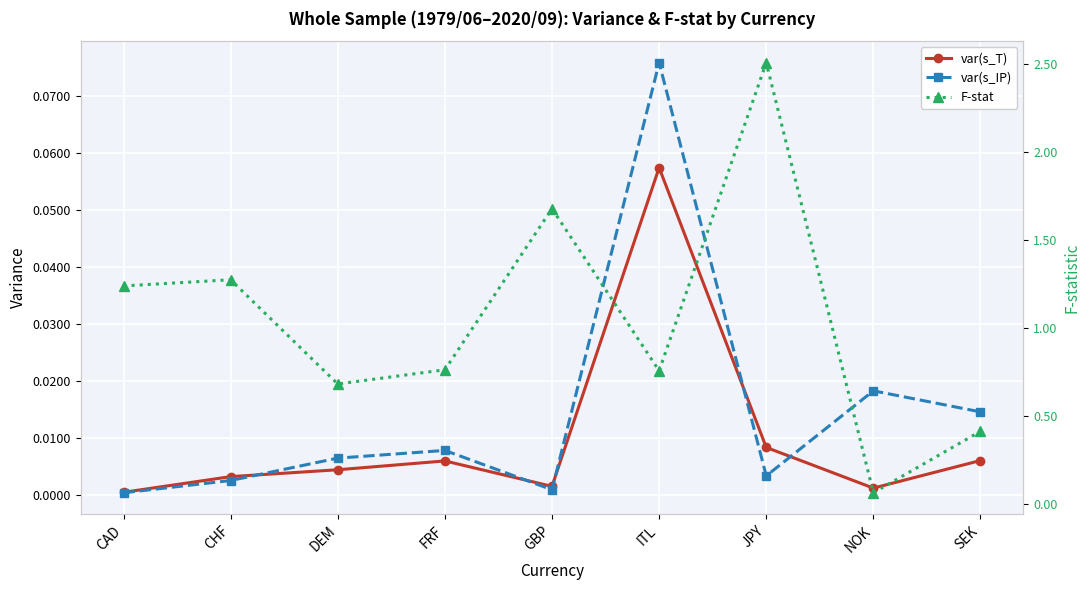

Reading right to left, transcribe all the data shown in this chart.

var(s_T): 0.0	0.0	0.0	0.1	0.0	0.0	0.0	0.0	0.0
var(s_IP): 0.0	0.0	0.0	0.1	0.0	0.0	0.0	0.0	0.0
F-stat: 0.4	0.1	2.5	0.8	1.7	0.8	0.7	1.3	1.2